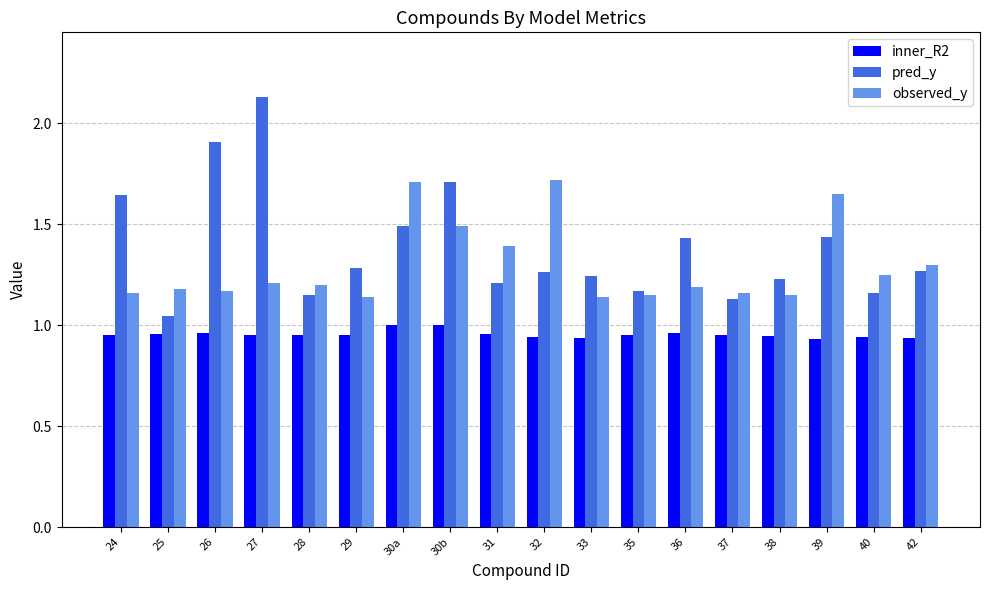

At which category is the sum across all series the highest?

27